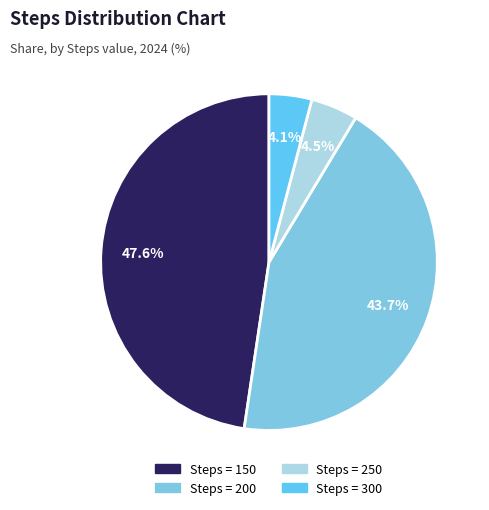

How many segments does this pie chart have?

4